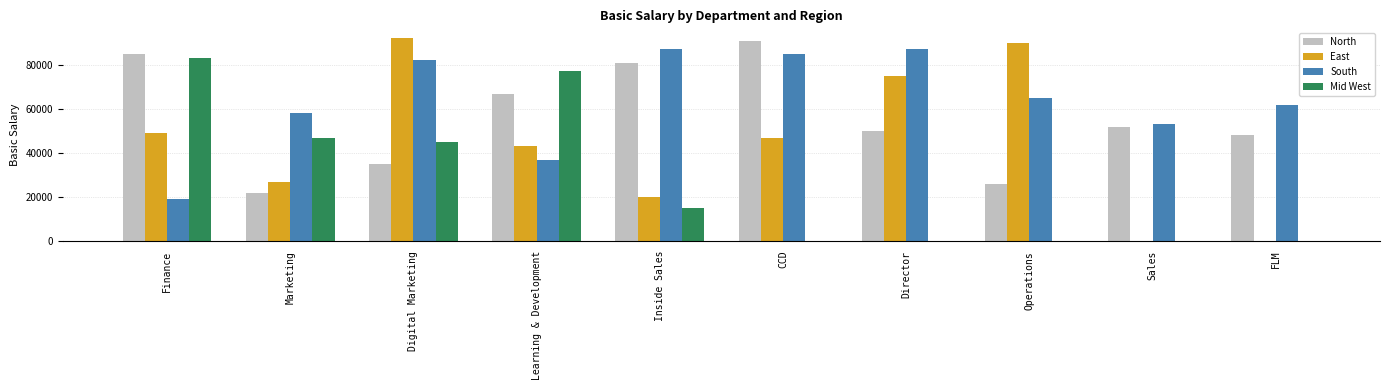

The value of Mid West at Digital Marketing is 45000. True or false?

True